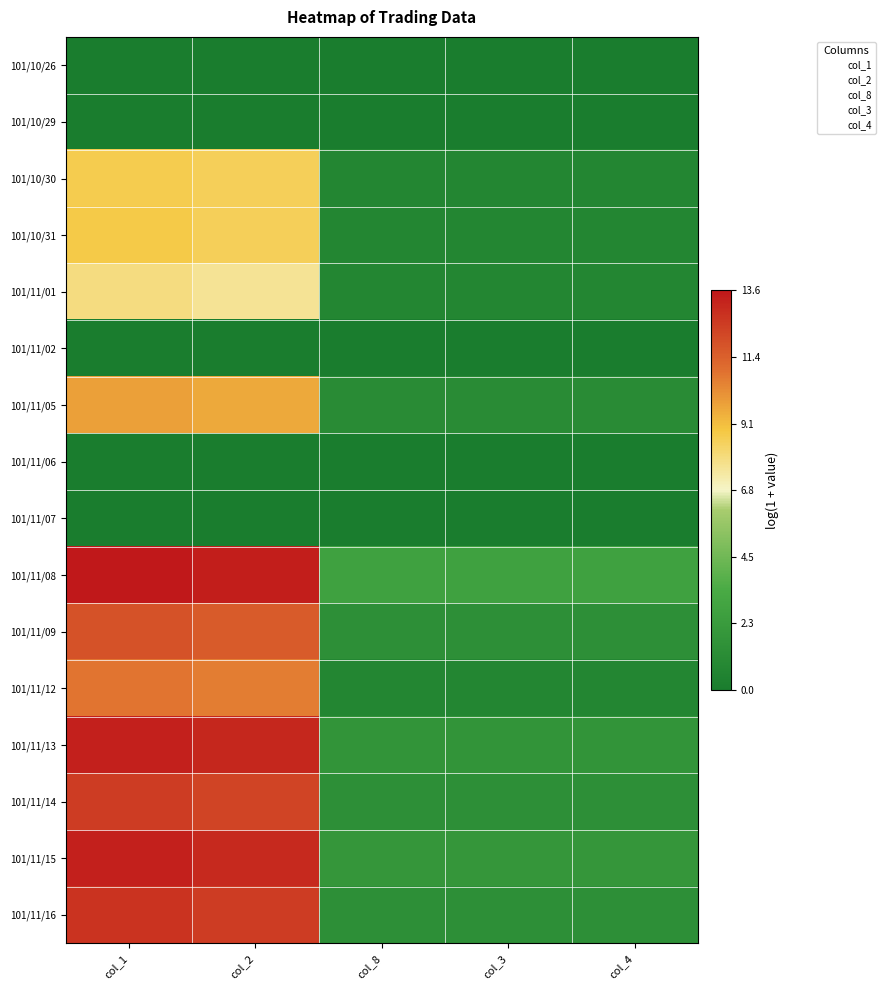

How many series are shown in this chart?

16